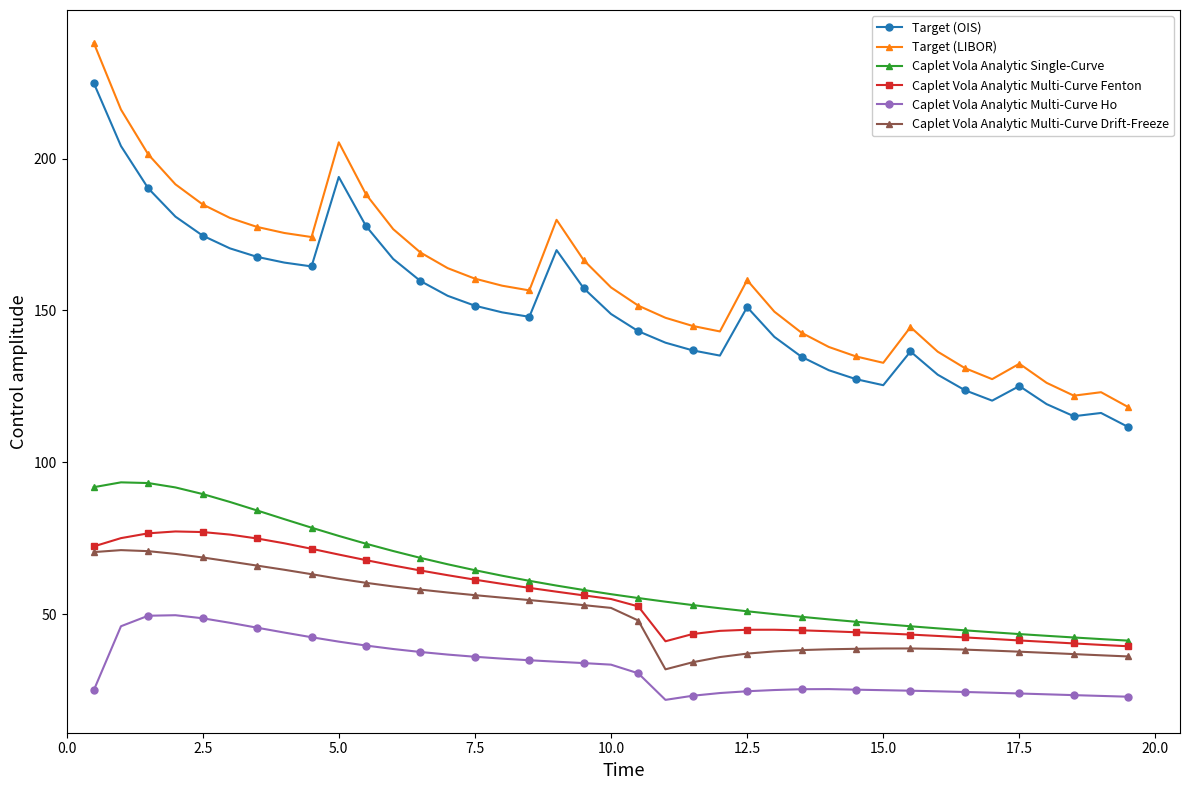

What is the sum of all Caplet Vola Analytic Multi-Curve Drift-Freeze values?

1947.7